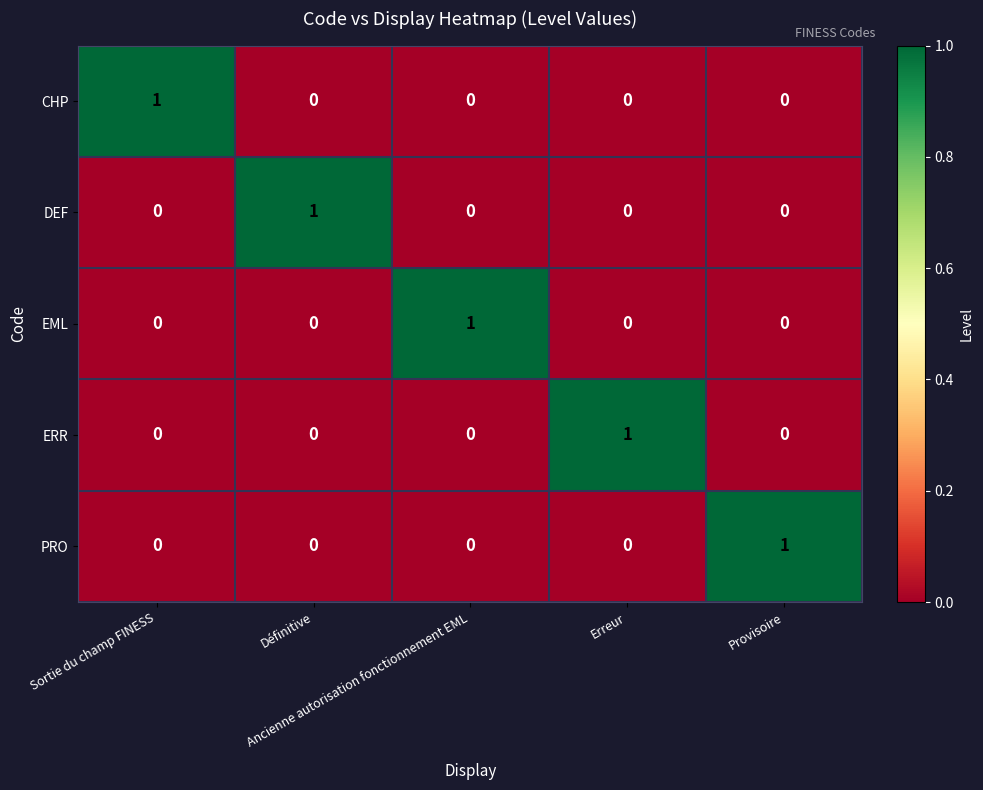

What is the total value across all series at Provisoire?

1